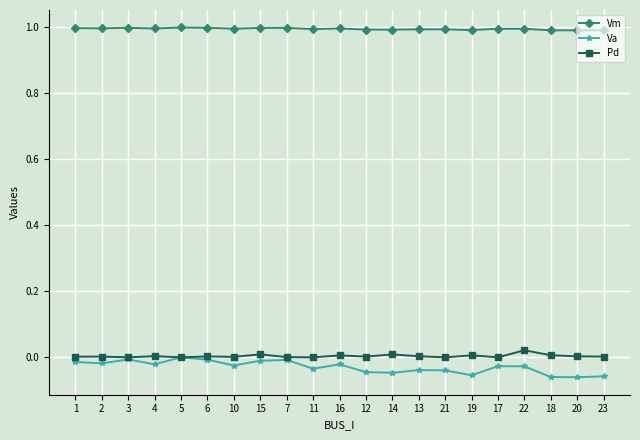

Is this an area chart (filled region under the line)?

No